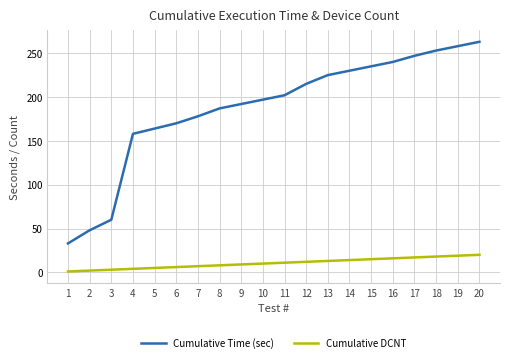

True or false: Cumulative Time (sec) and Cumulative DCNT intersect in this chart.

False